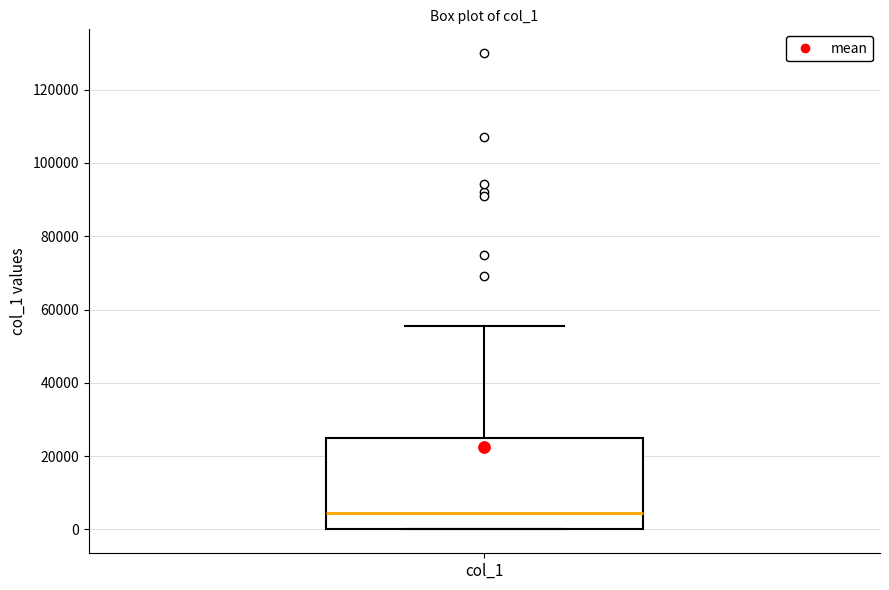

Read this box plot against the y-axis: the position of the median line, the range covered by the box, and the ends of both whiskers. The values are not printed on the chart, so give them approximately, as read against the axis.

median 4000, box 0 to 24000, whiskers 0 to 56000